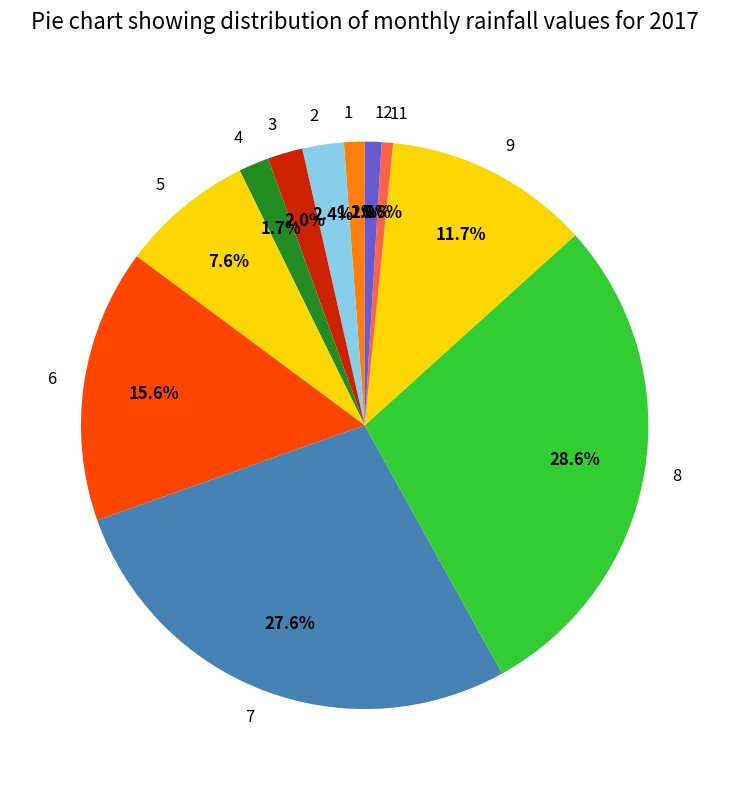

How many segments does this pie chart have?

11